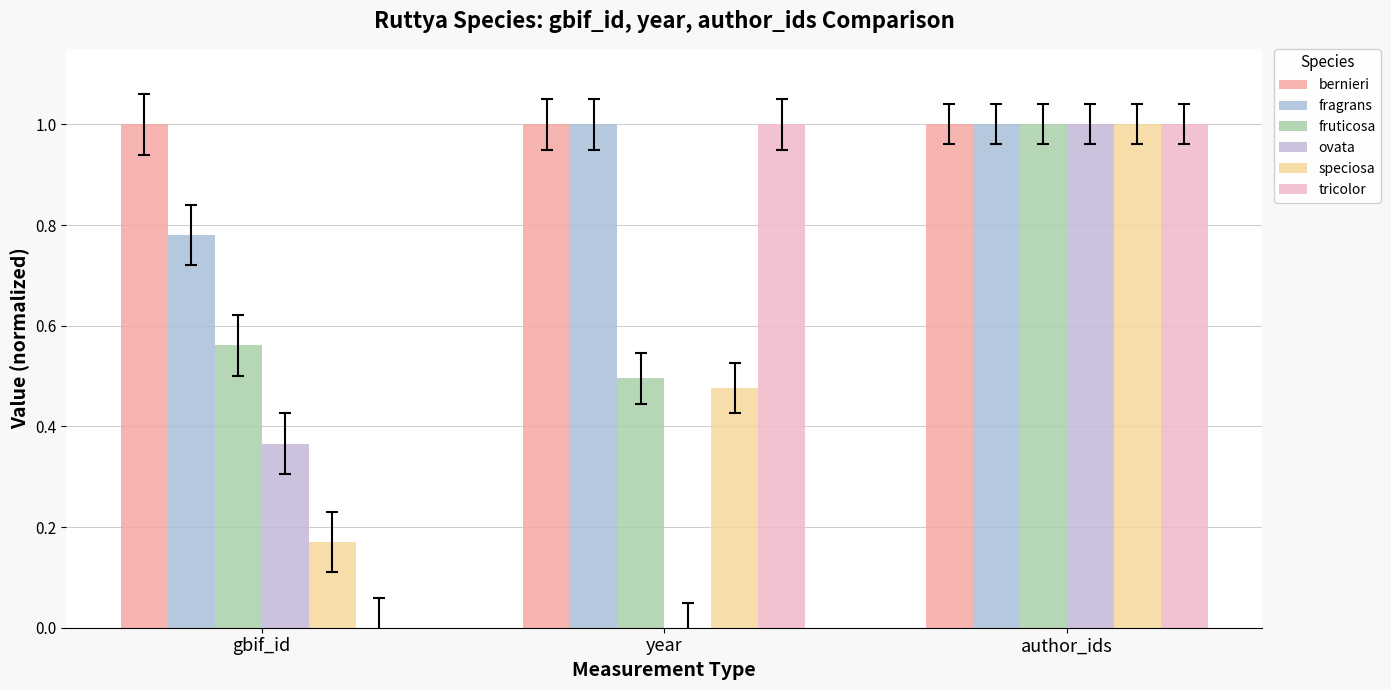

List the labels in order of fragrans value, smallest first.

gbif_id, year, author_ids